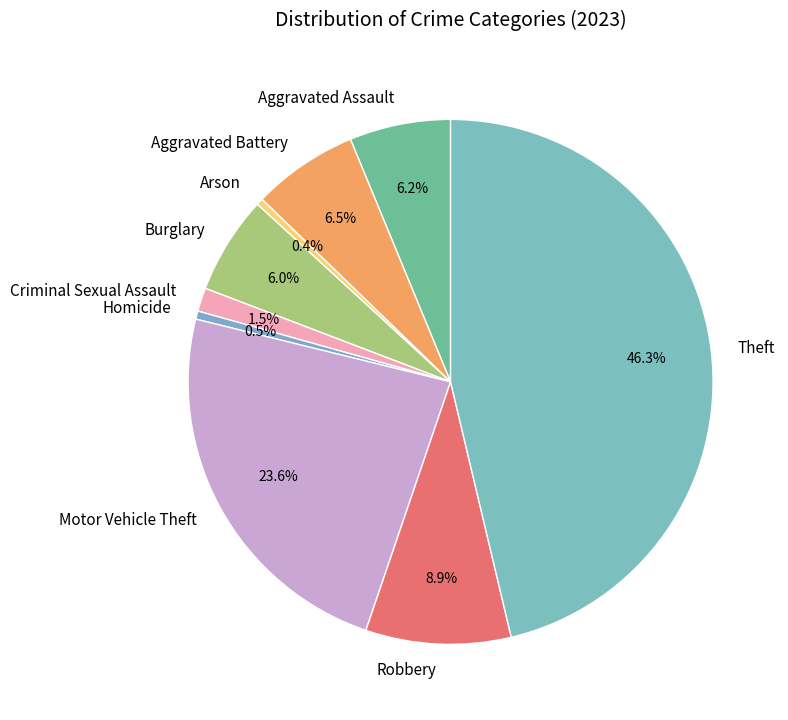

Does any single category account for the majority?

No